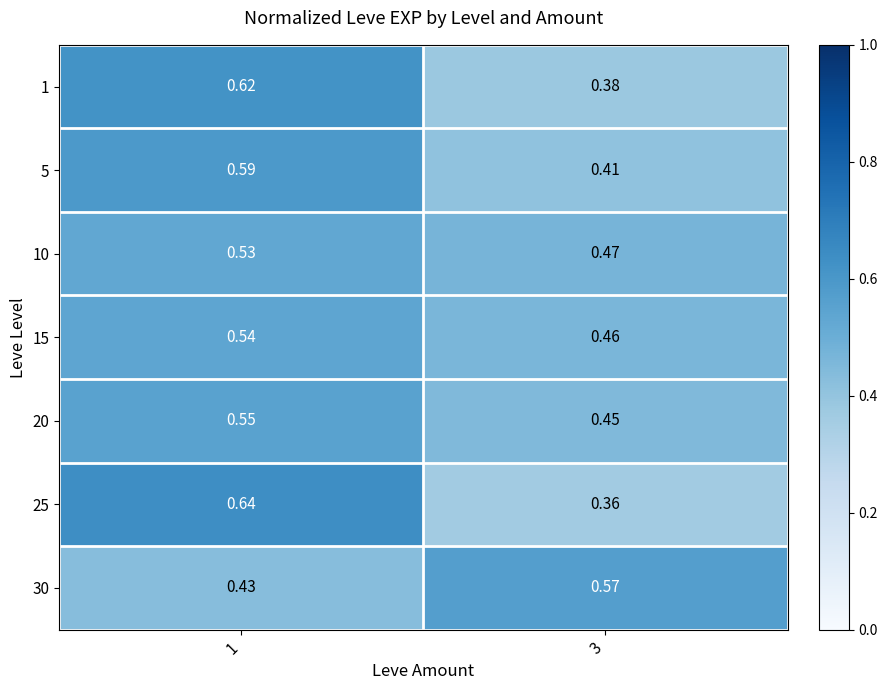

Is the value of 15 at 3 greater than the value of 1 at 1?

No